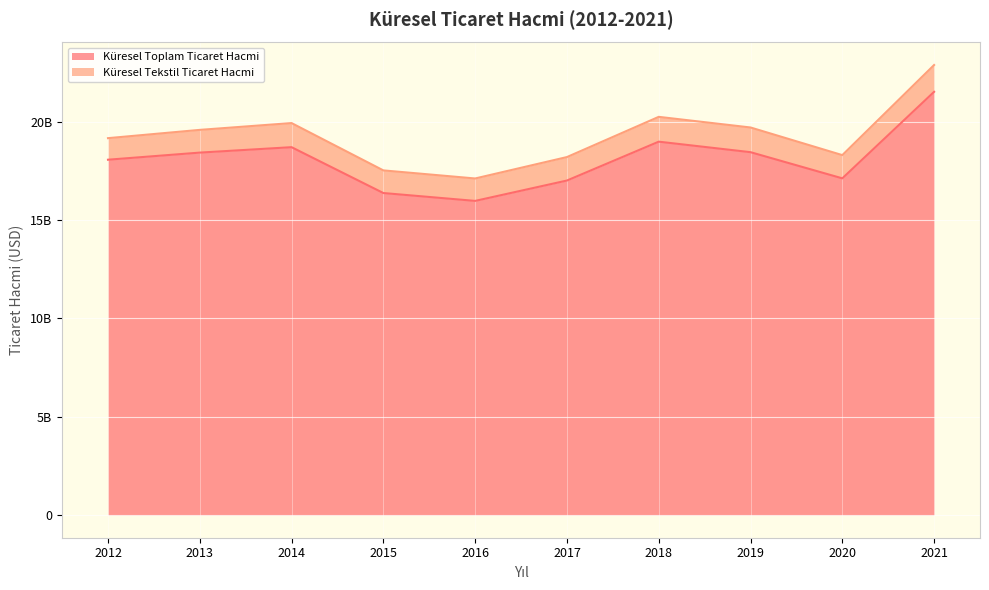

What is the sum of the values at 2019 and 2013?

36876721109.9